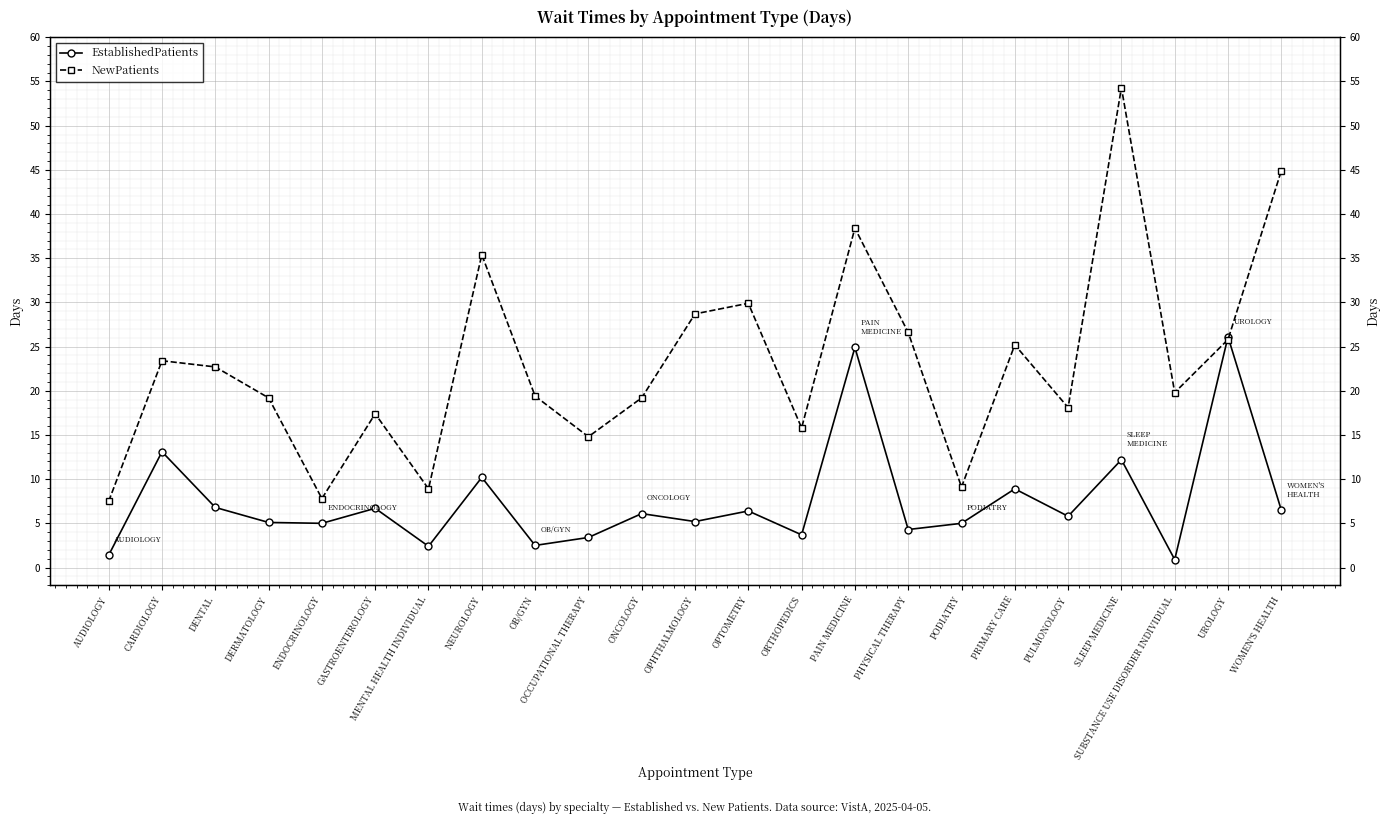

What is the minimum value for NewPatients?

7.5